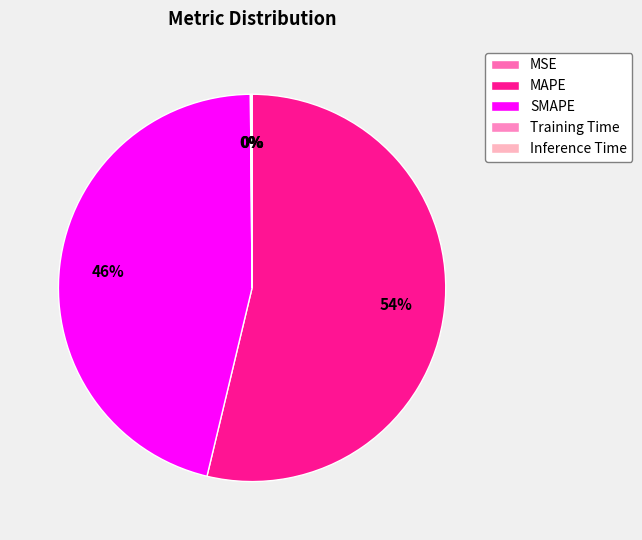

True or false: Training Time accounts for 1% of the total.

False